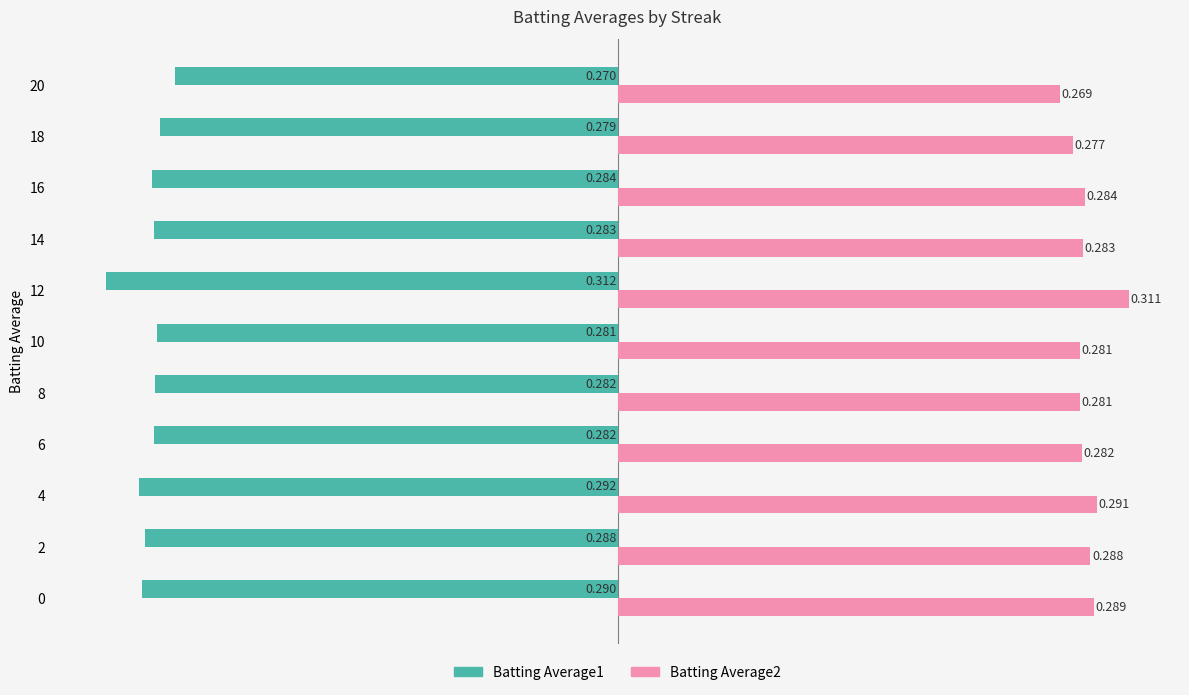

At how many categories does at least one series exceed 0?

11